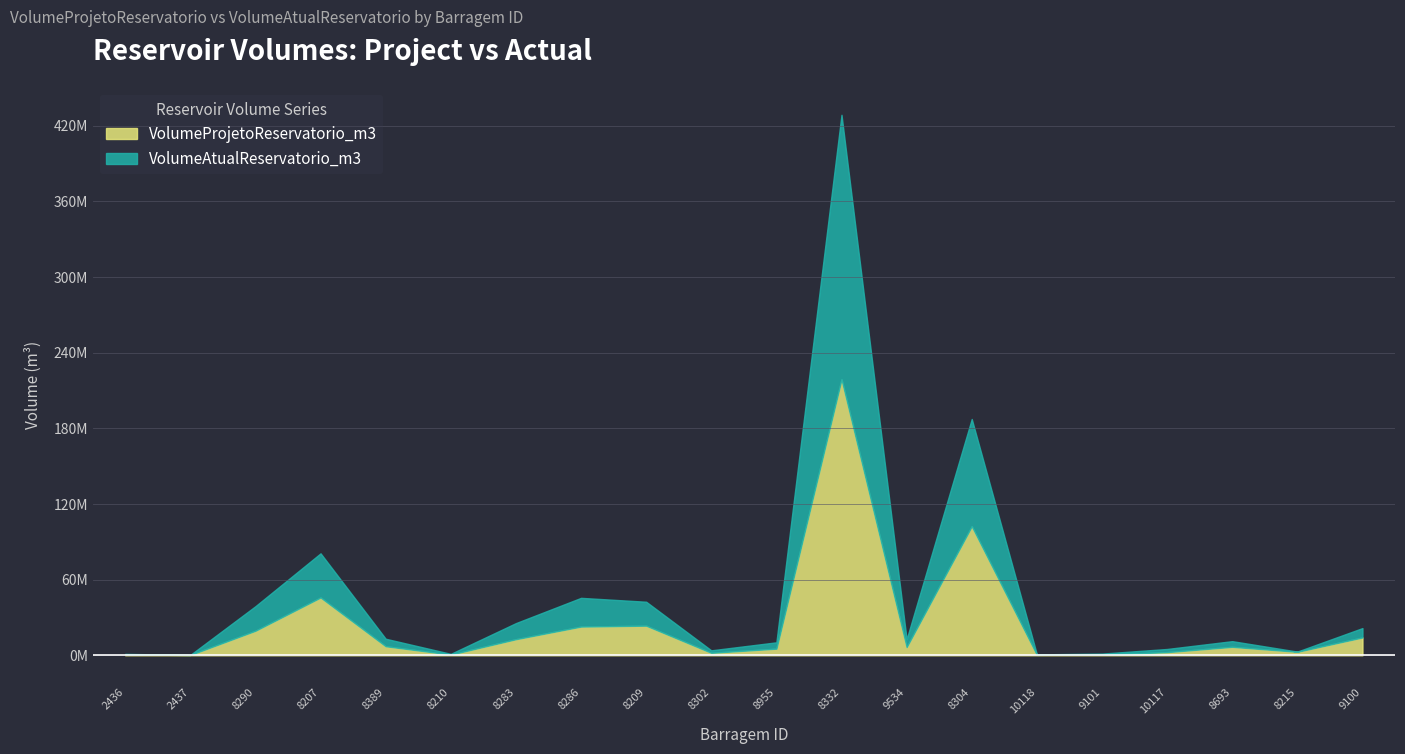

What is the sum of all VolumeAtualReservatorio_m3 values?

439854613.7